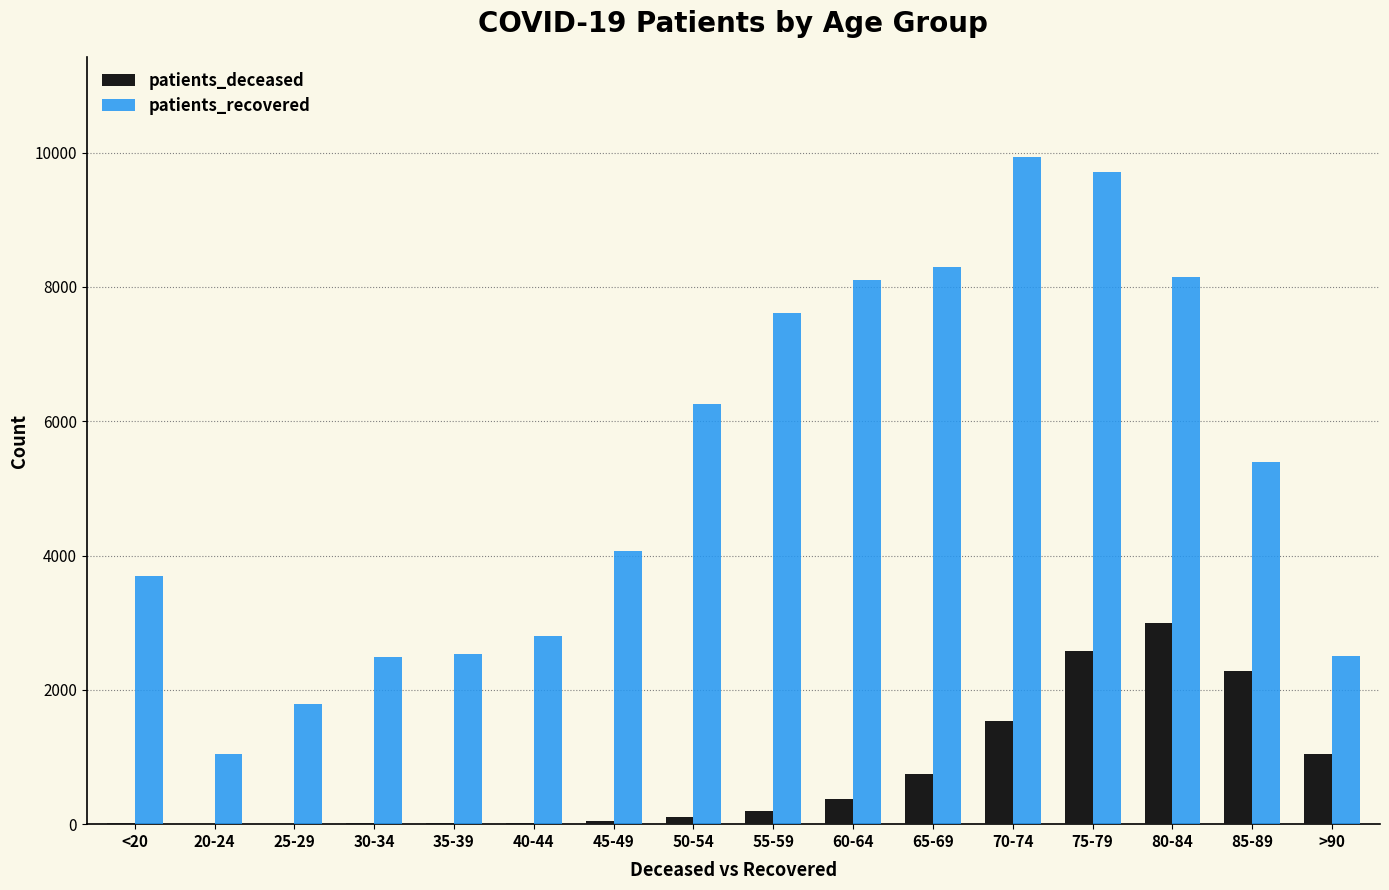

Count the number of data series in this chart.

2